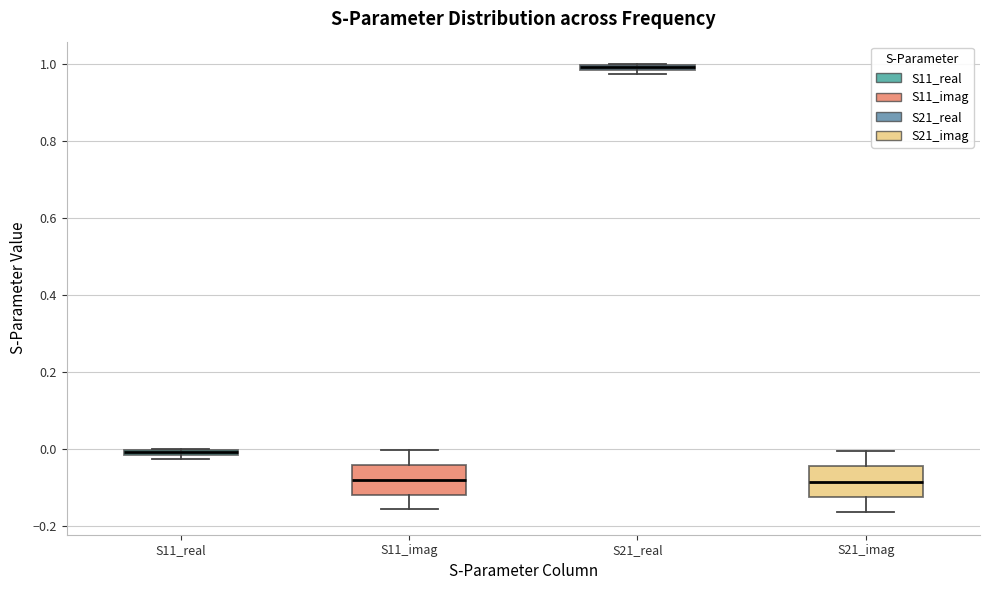

Where is the lower edge of the box for S21_imag on the y-axis? The values are not printed on the chart, so give them approximately, as read against the axis.

-0.12